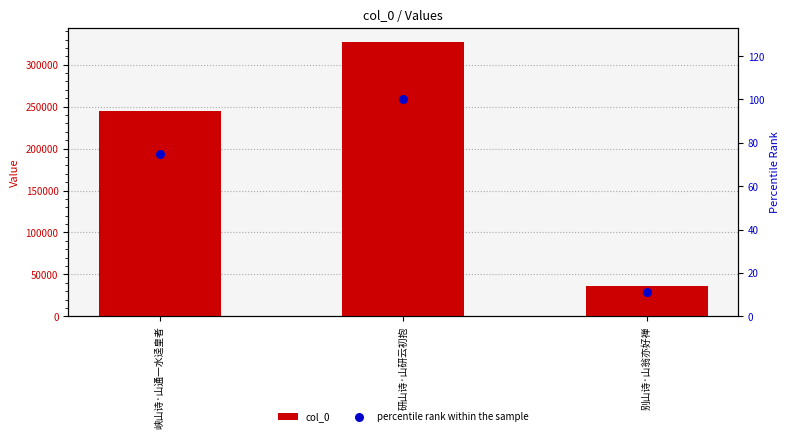

Which series has the largest total across all categories?

col_0